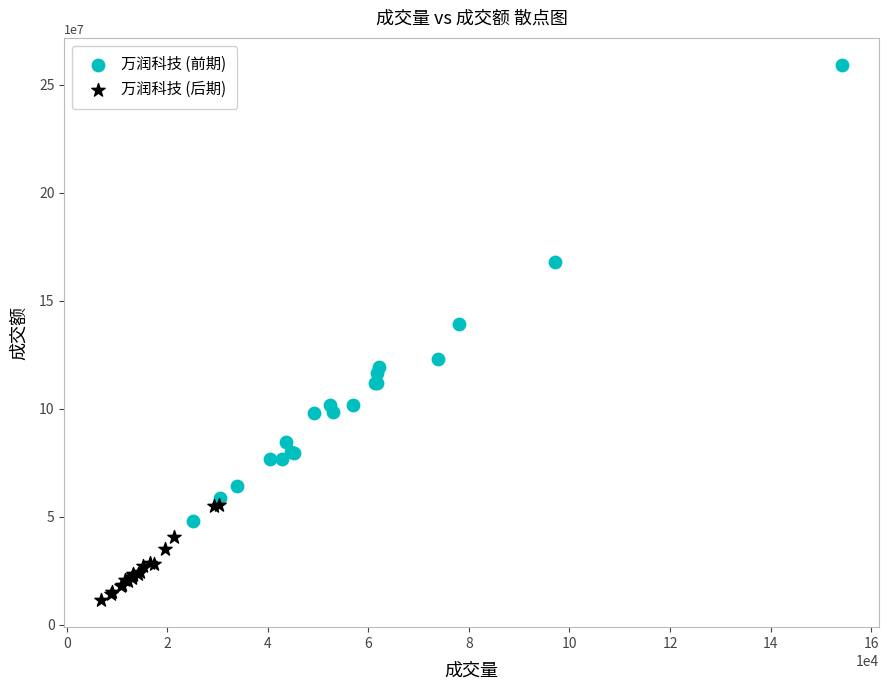

Which series has the widest spread of Y values?

万润科技 (前期)